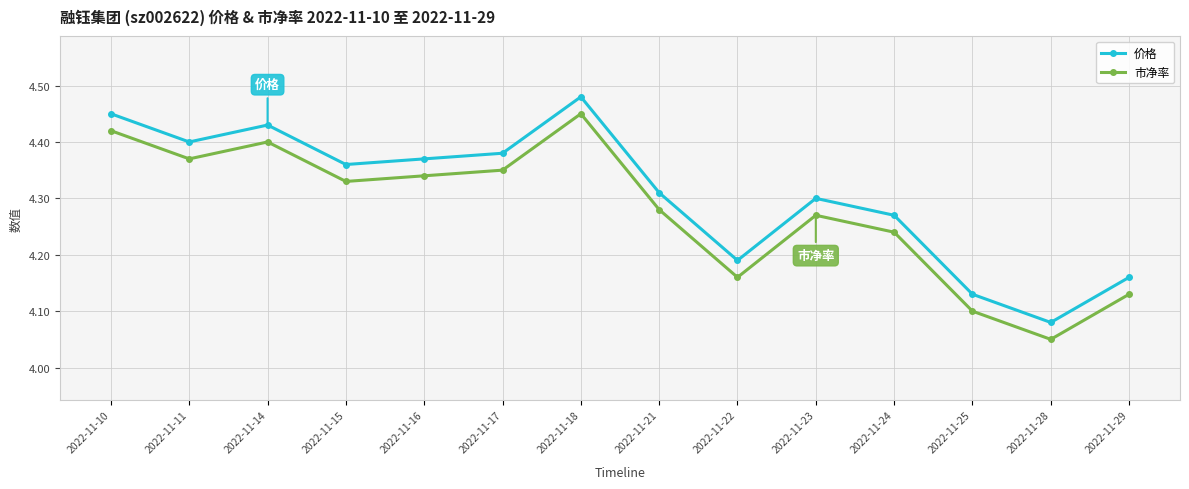

List the labels in order of 市净率 value, smallest first.

2022-11-28, 2022-11-25, 2022-11-29, 2022-11-22, 2022-11-24, 2022-11-23, 2022-11-21, 2022-11-15, 2022-11-16, 2022-11-17, 2022-11-11, 2022-11-14, 2022-11-10, 2022-11-18